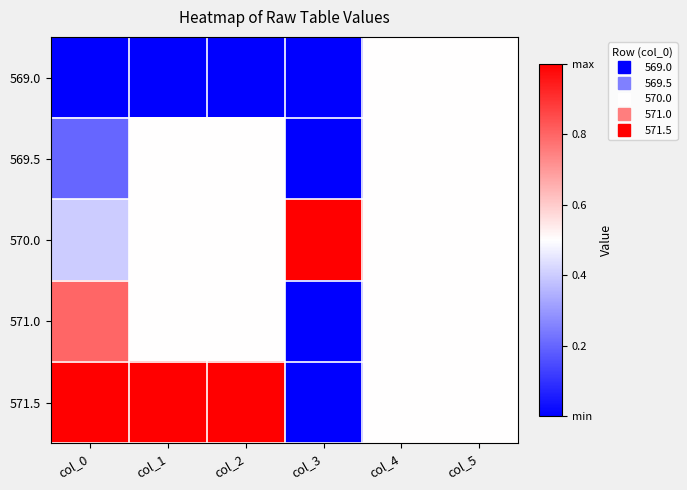

At how many categories does at least one series exceed 0?

6